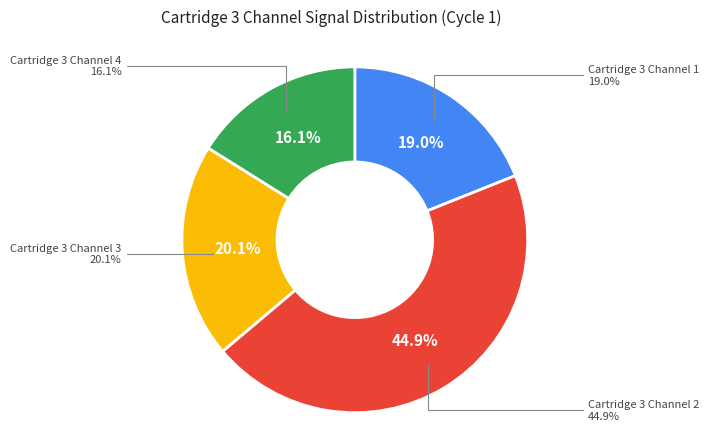

Rank the categories by value from lowest to highest.

Cartridge 3 Channel 4, Cartridge 3 Channel 1, Cartridge 3 Channel 3, Cartridge 3 Channel 2